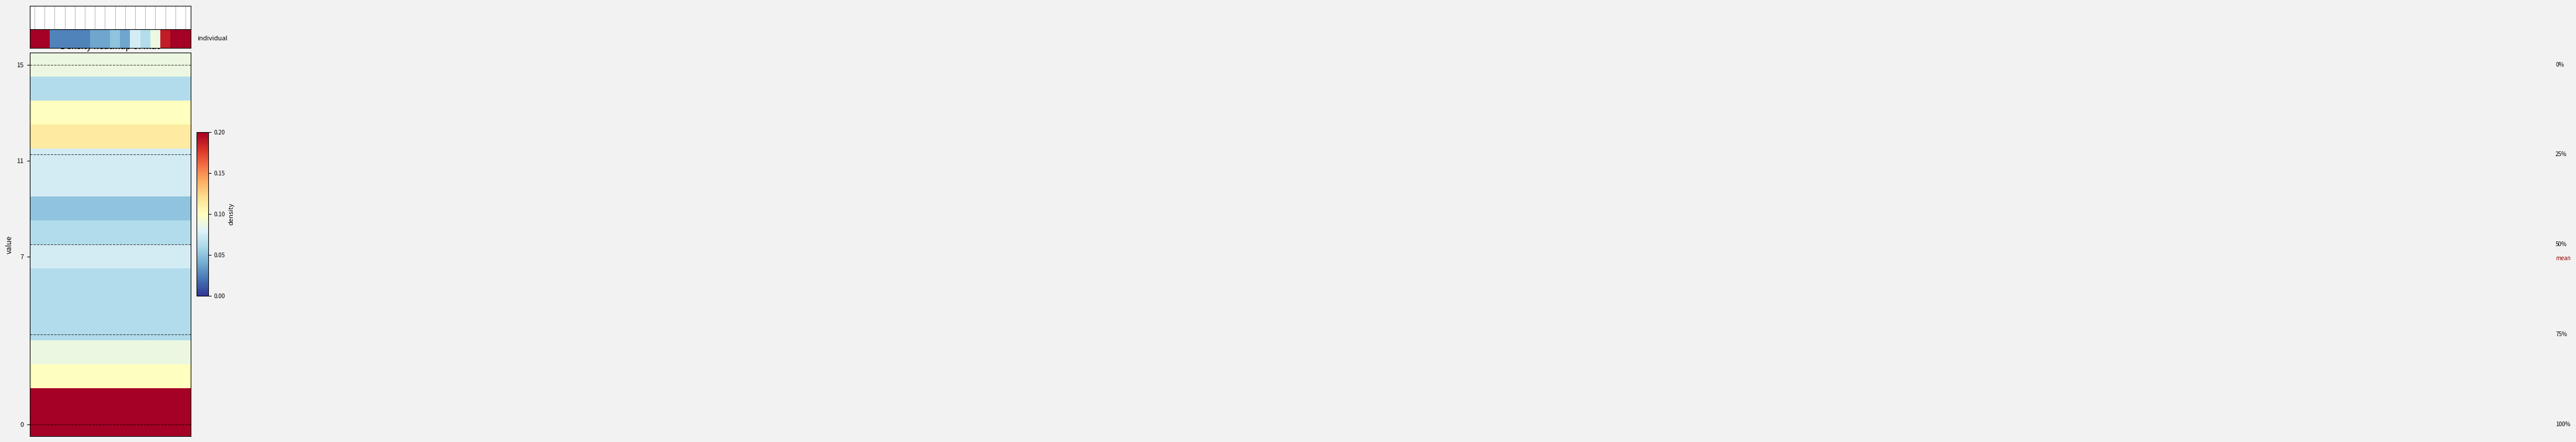

What is the greatest value displayed?

0.2